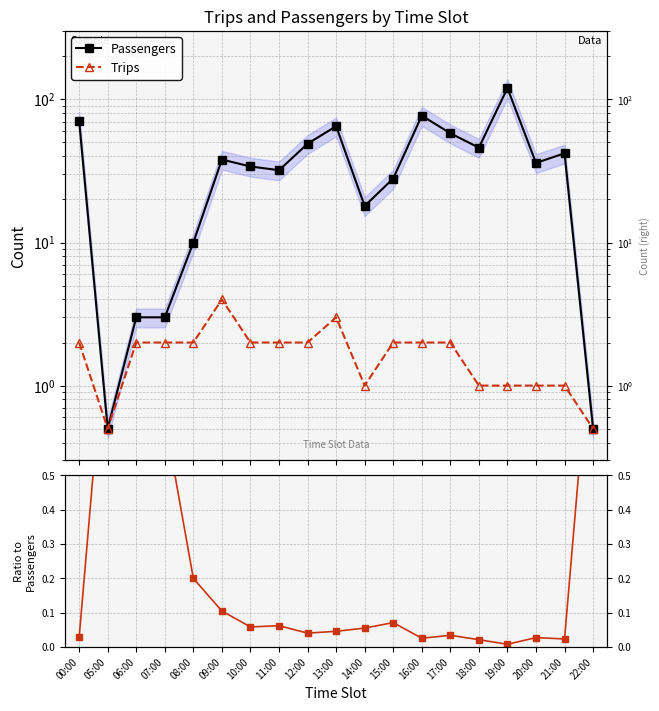

The Trips series shows 1.0 at 21:00. True or false?

True